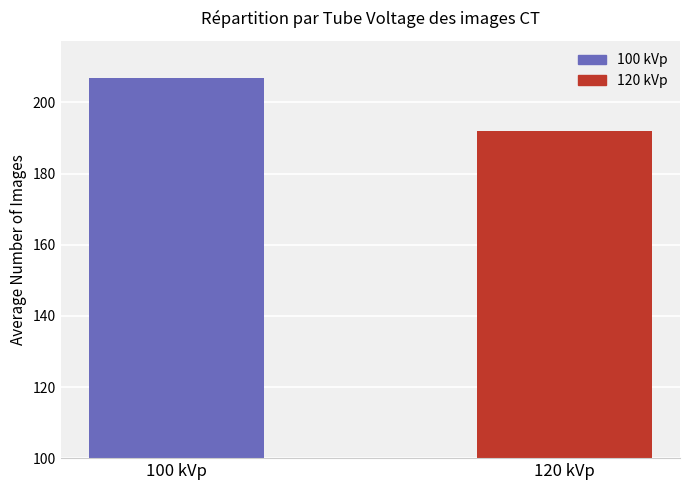

What is the sum of the values at 100 kVp and 120 kVp?

399.0